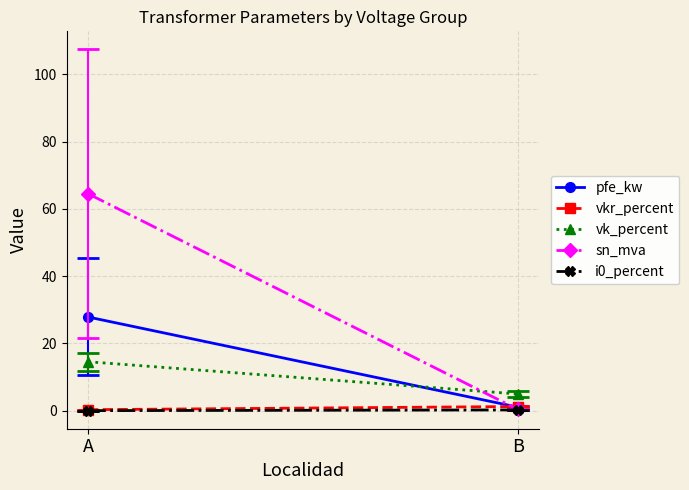

True or false: sn_mva has a value of 64.5 at A.

True